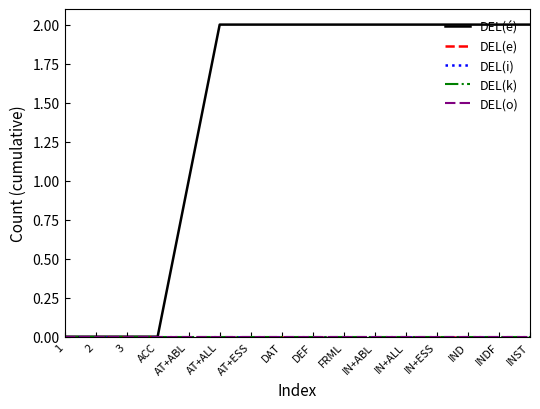

What is the maximum value shown in the chart?

2